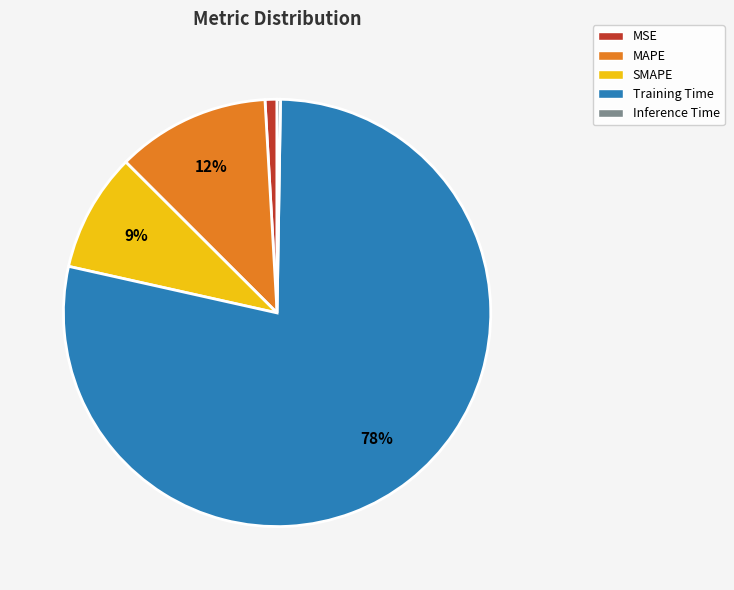

True or false: SMAPE accounts for 3% of the total.

False